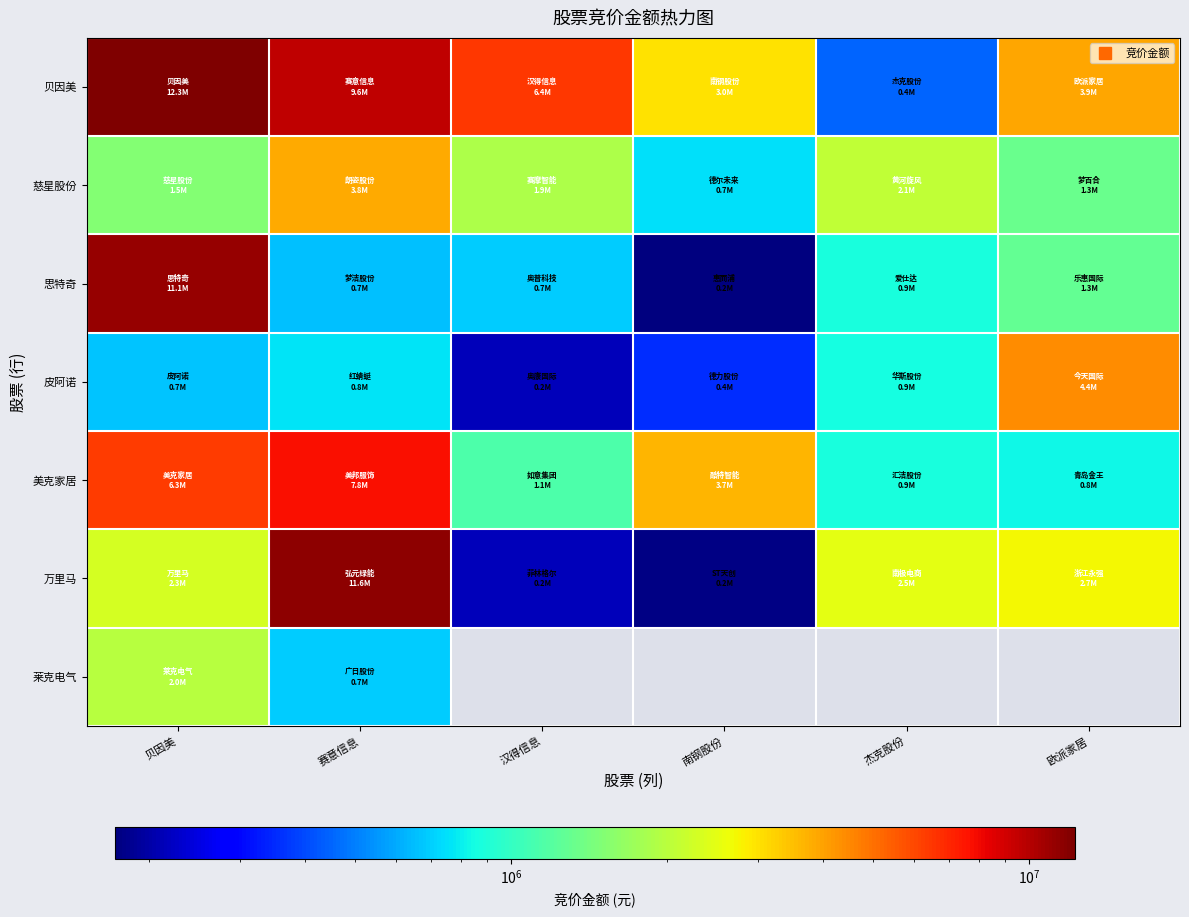

What is the average value of the 贝因美 series?

5950542.0